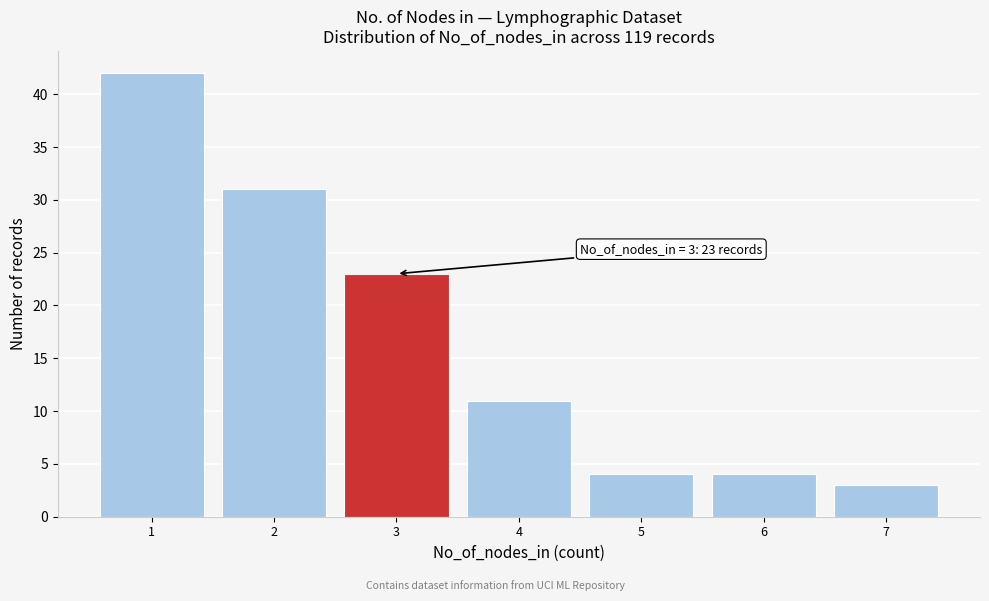

Which range on the x-axis has the tallest bar?

0.5 to 1.5